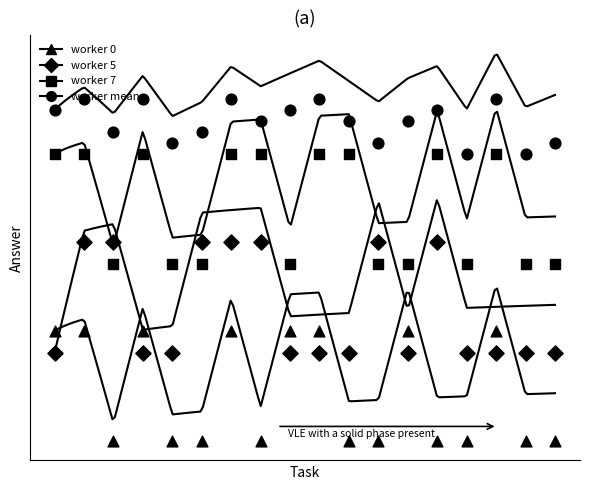

Which series has the largest Y range (max minus min)?

worker_0